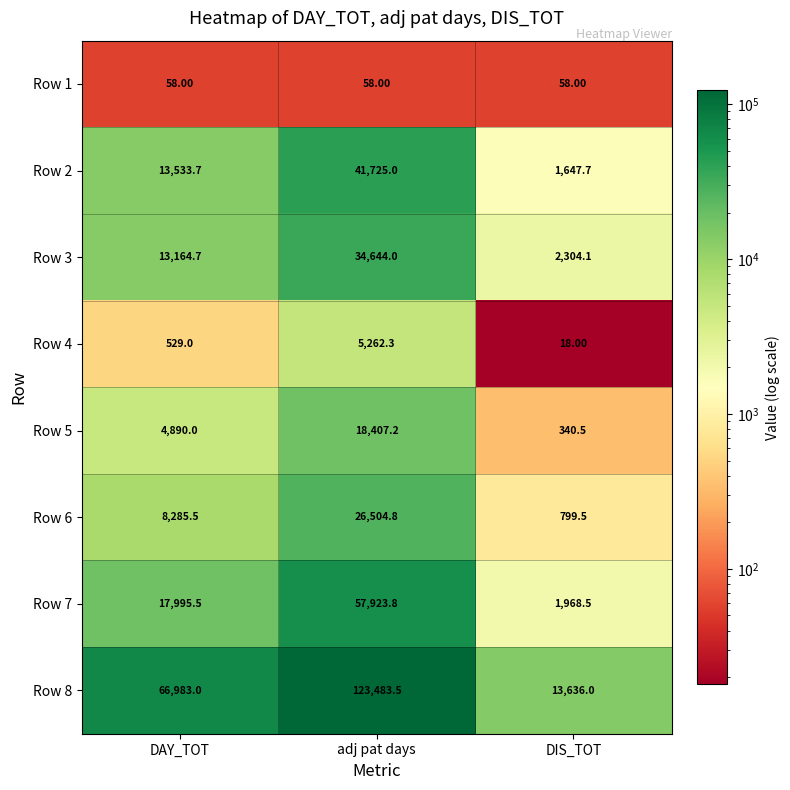

What is the average value of the Row 3 series?

16704.3